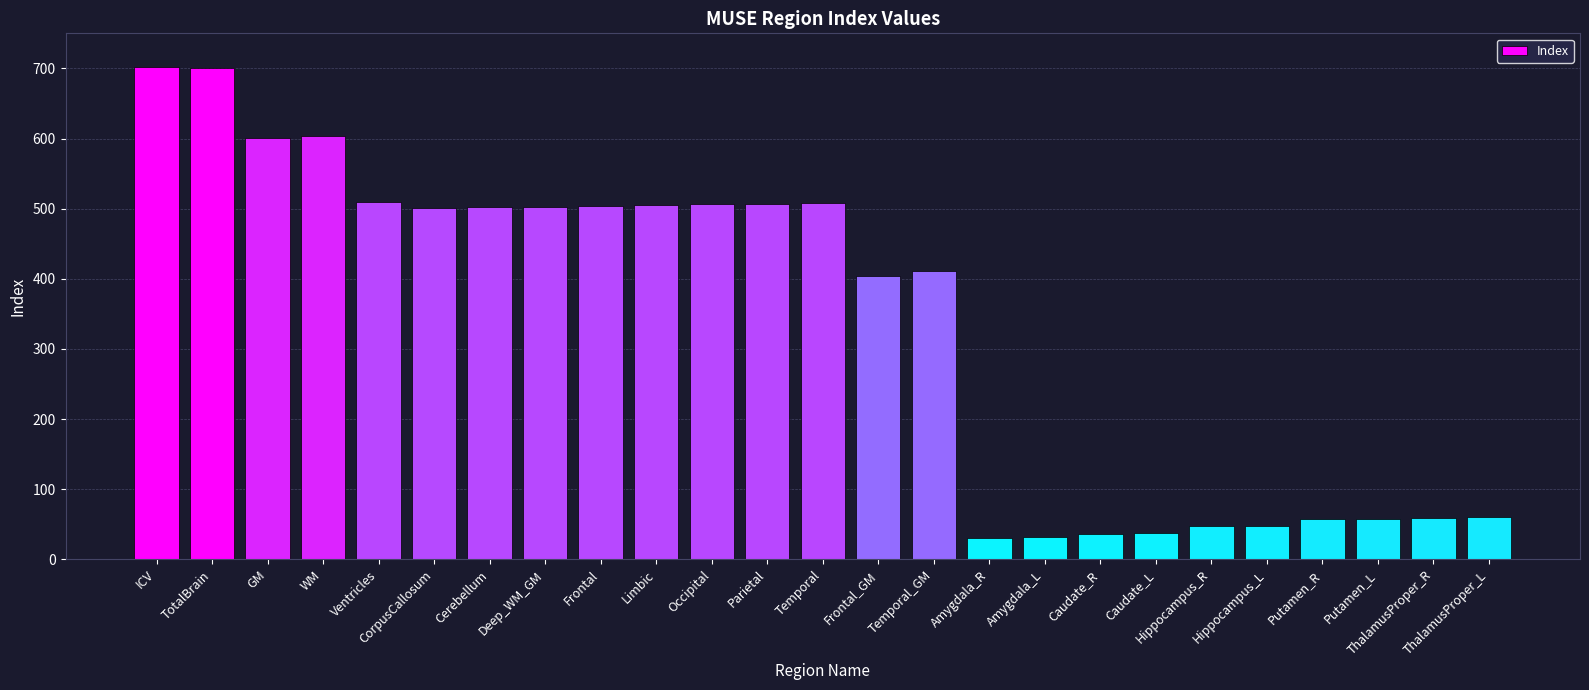

What is the change in value from Temporal to Putamen_R?

-451